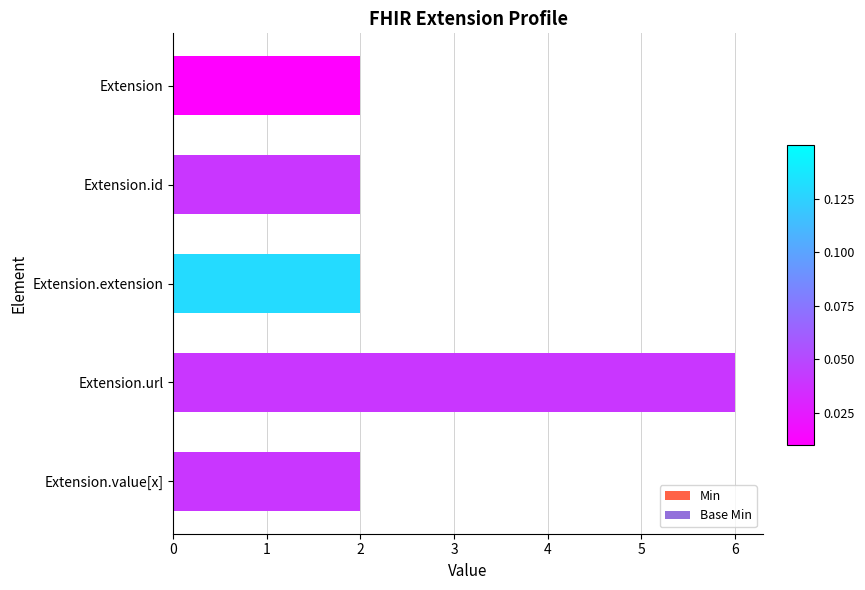

Is it true that the value at Extension.url is 9?

False